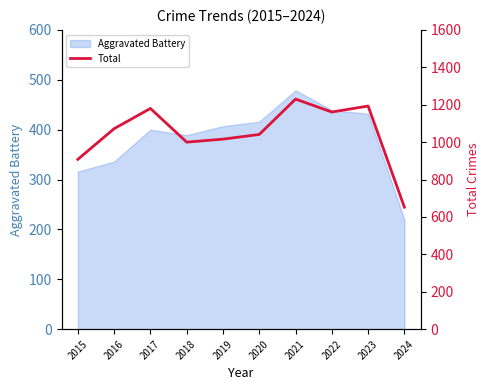

What is the sum of the values at 2020 and 2019?

2057